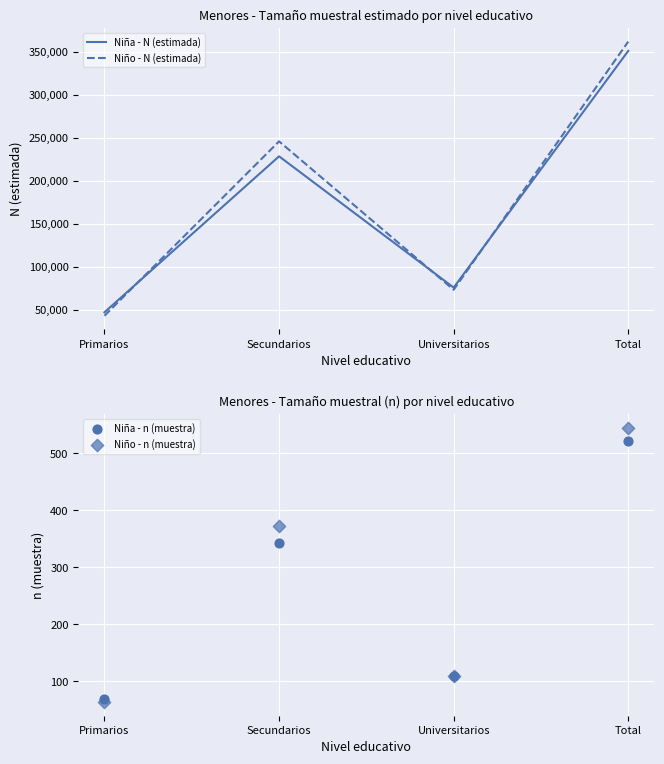

What is the total value across all series at Secundarios?

474760